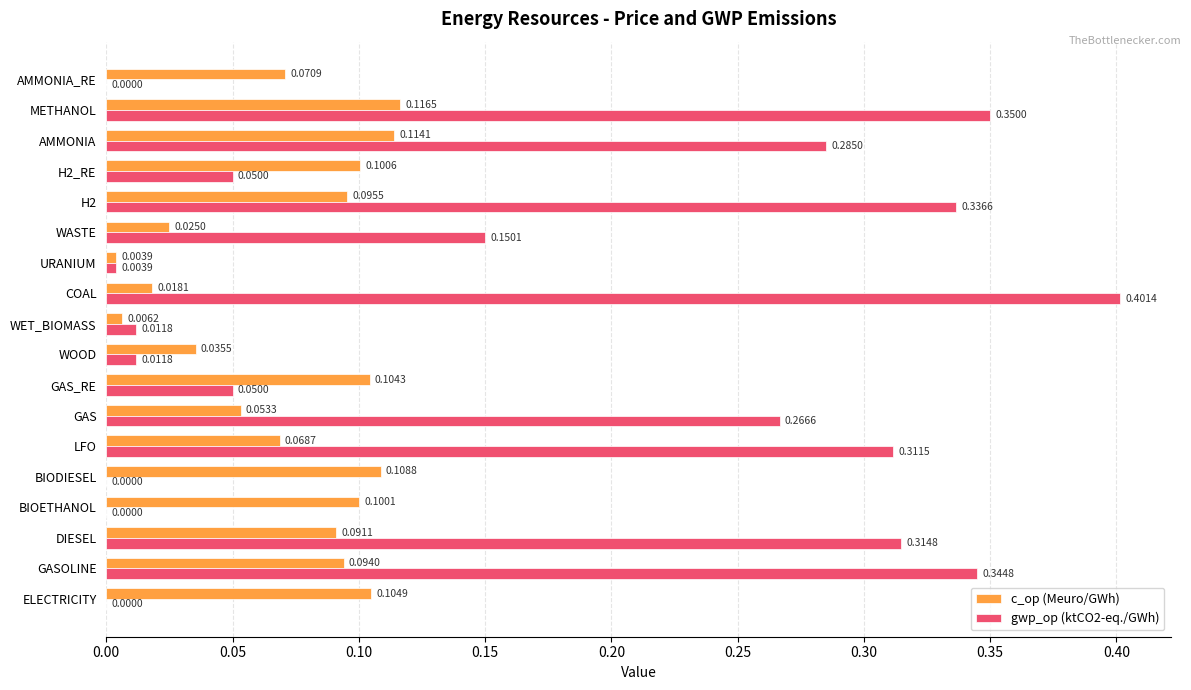

Is the value of c_op (Meuro/GWh) at DIESEL greater than the value of gwp_op (ktCO2-eq./GWh) at AMMONIA?

No